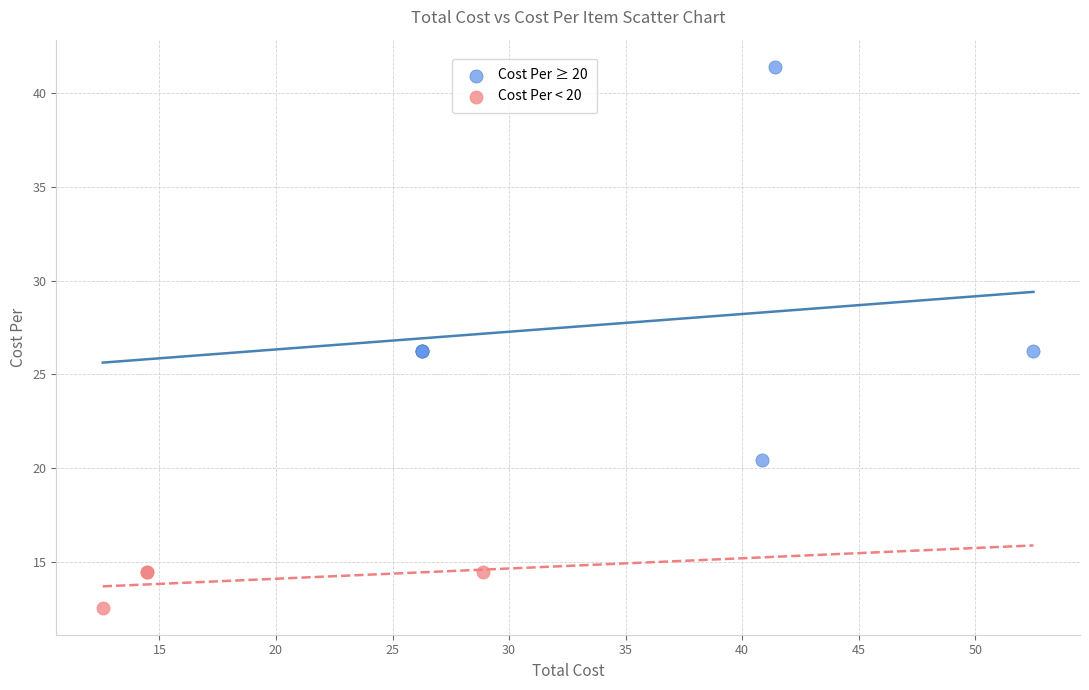

What are all the series names shown in the legend?

Cost Per ≥ 20, Cost Per < 20